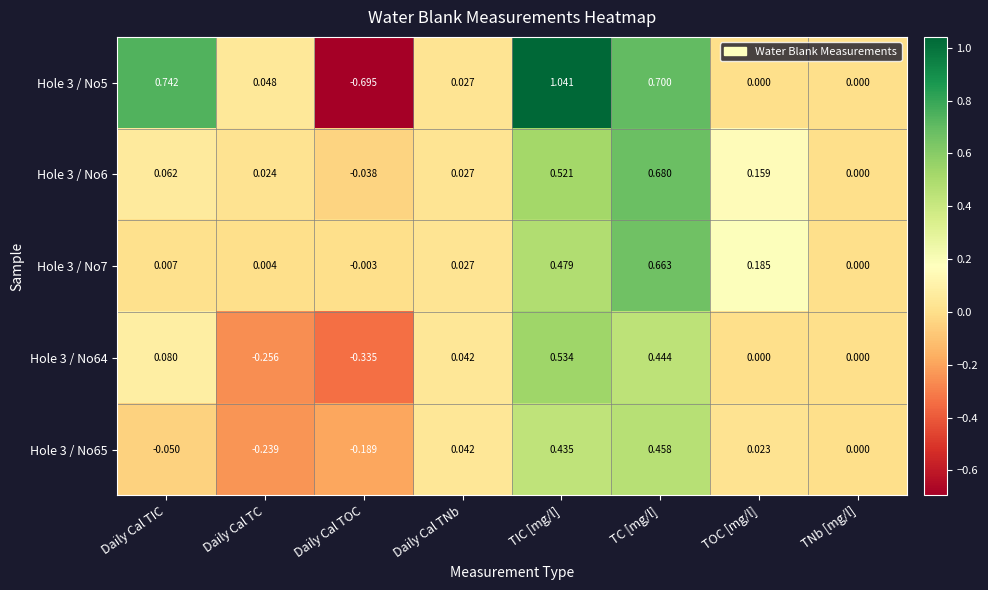

What is the spread (max minus min) of values at Daily Cal TC?

0.3